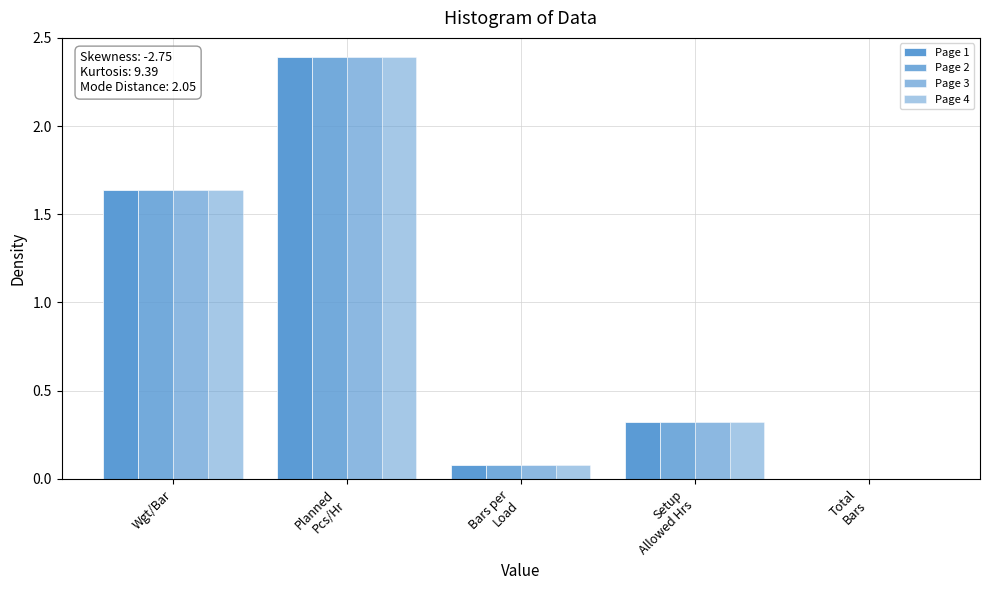

True or false: Page 3 has a value of 0.2 at Setup
Allowed Hrs.

False